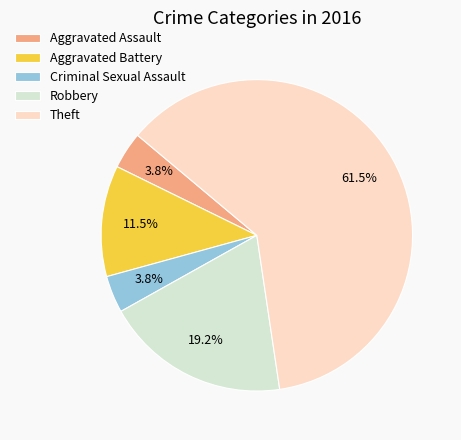

The Aggravated Battery slice represents 20% of the pie. True or false?

False